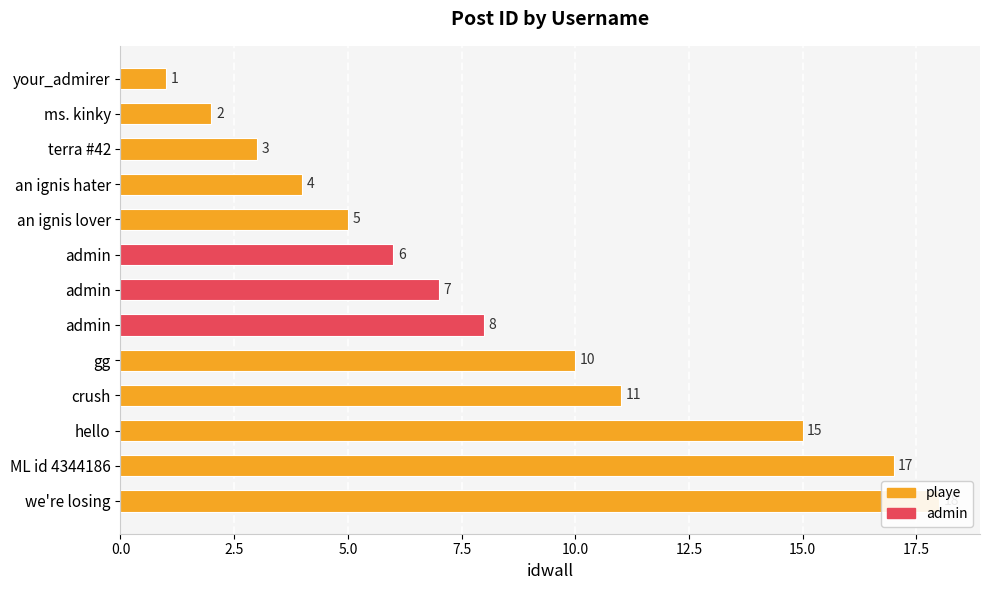

At which category does the chart reach its minimum across all series?

your_admirer